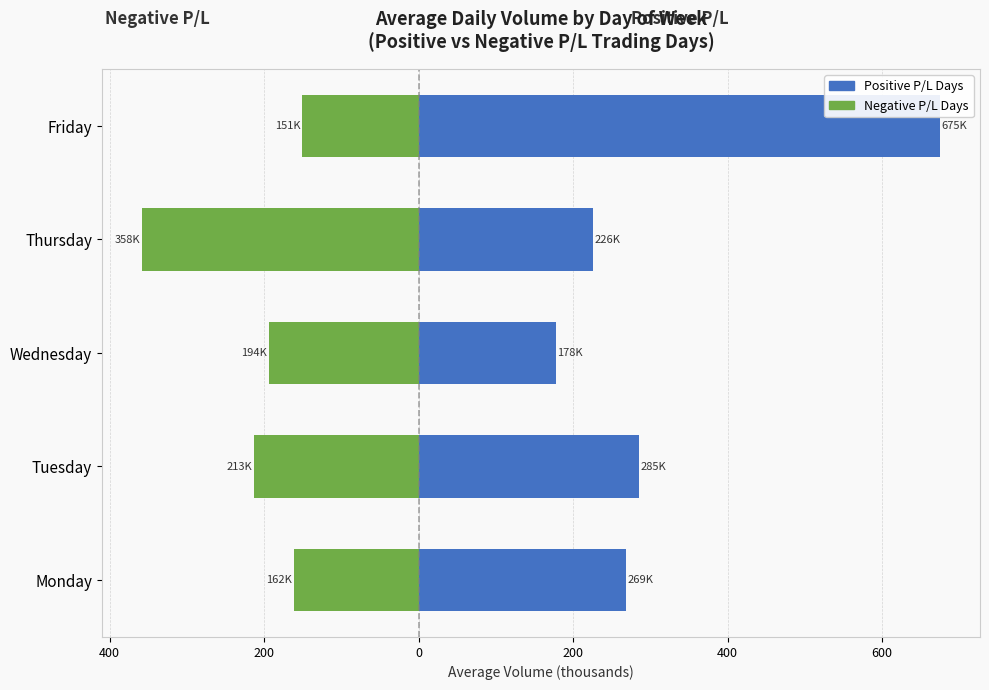

Which series has the largest total across all categories?

Positive P/L Days